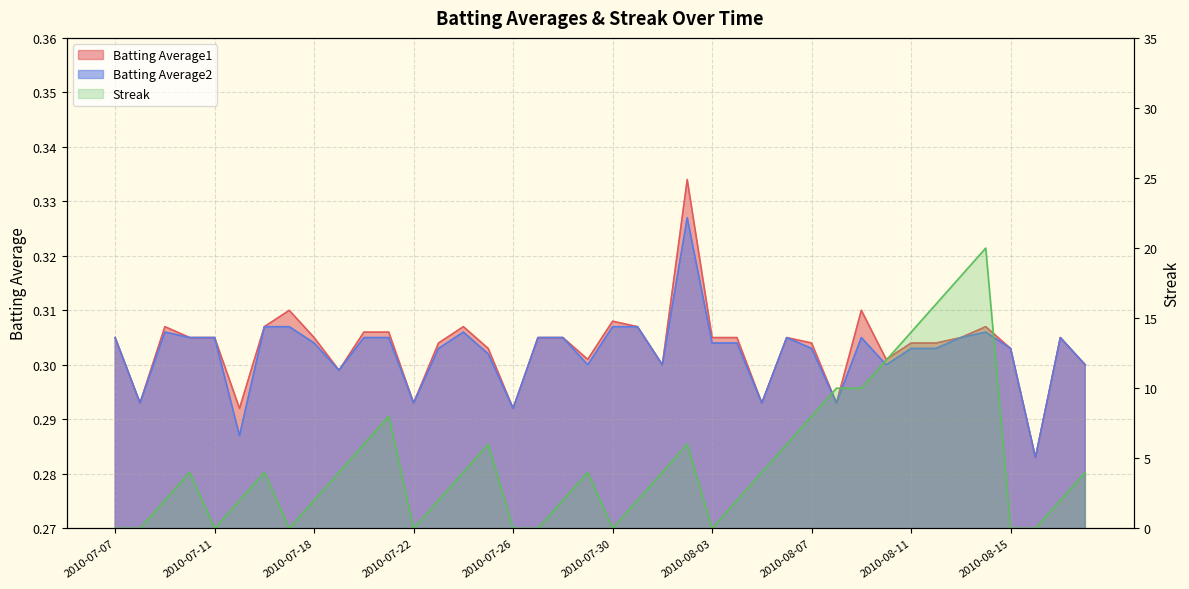

How many lines are shown in the chart?

3